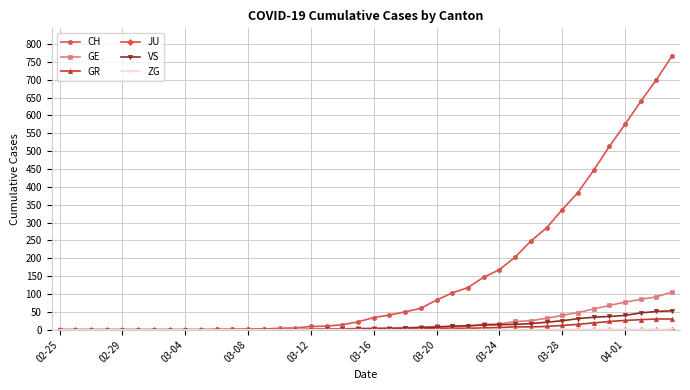

Which series has the largest range (max minus min)?

CH